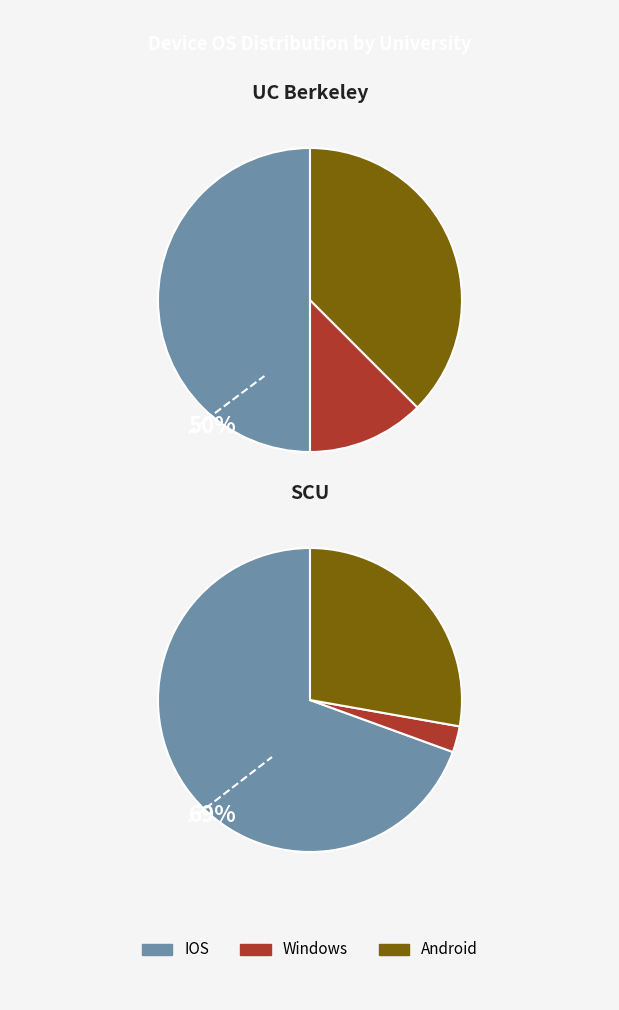

Which category has the biggest portion of the pie?

IOS